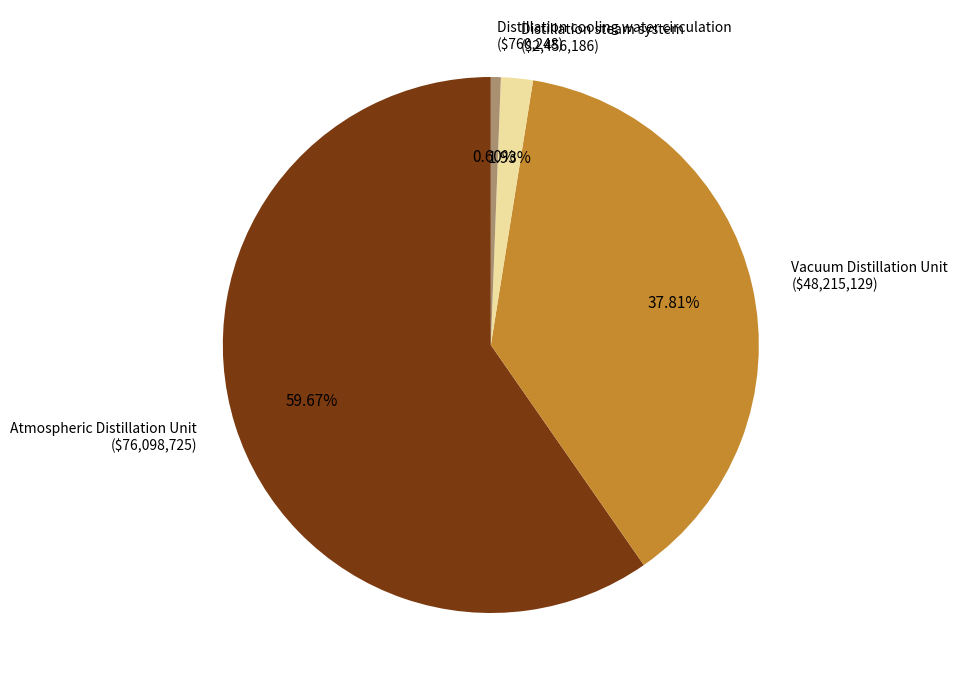

How many slices are in this pie chart?

4